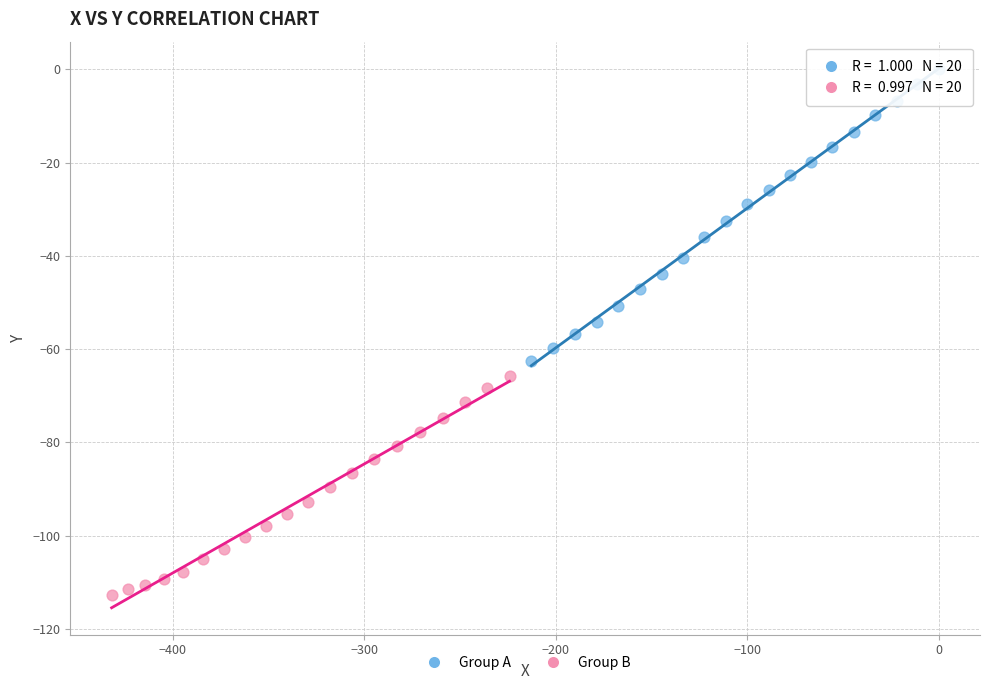

Which series reaches the minimum Y coordinate?

Group B